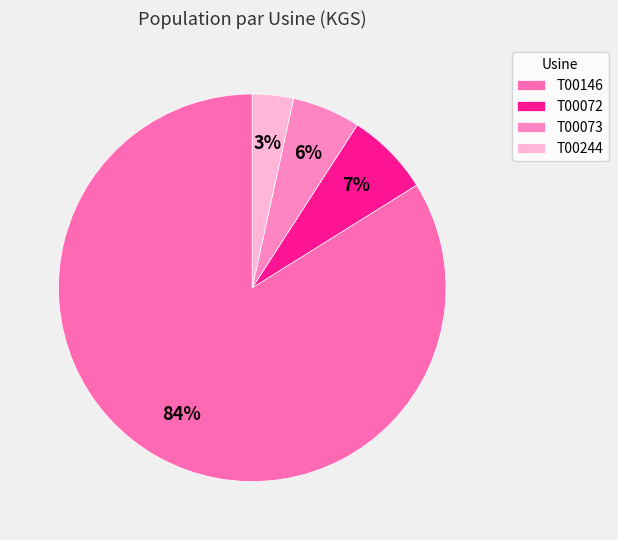

Does T00146 represent more than half of the total?

Yes